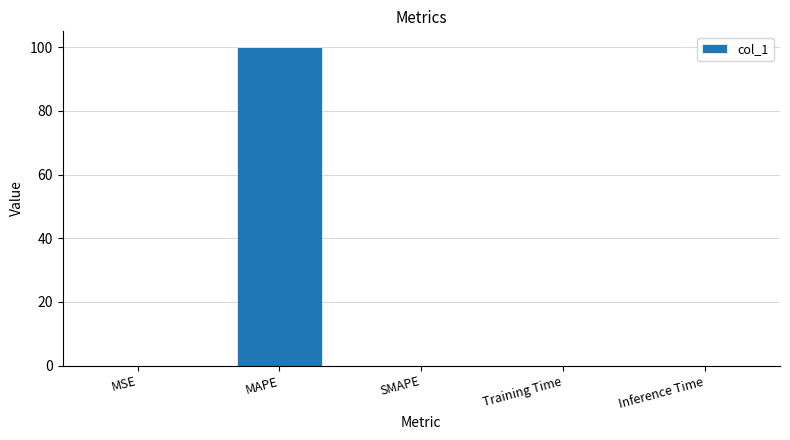

Which label corresponds to the largest value in the chart?

MAPE